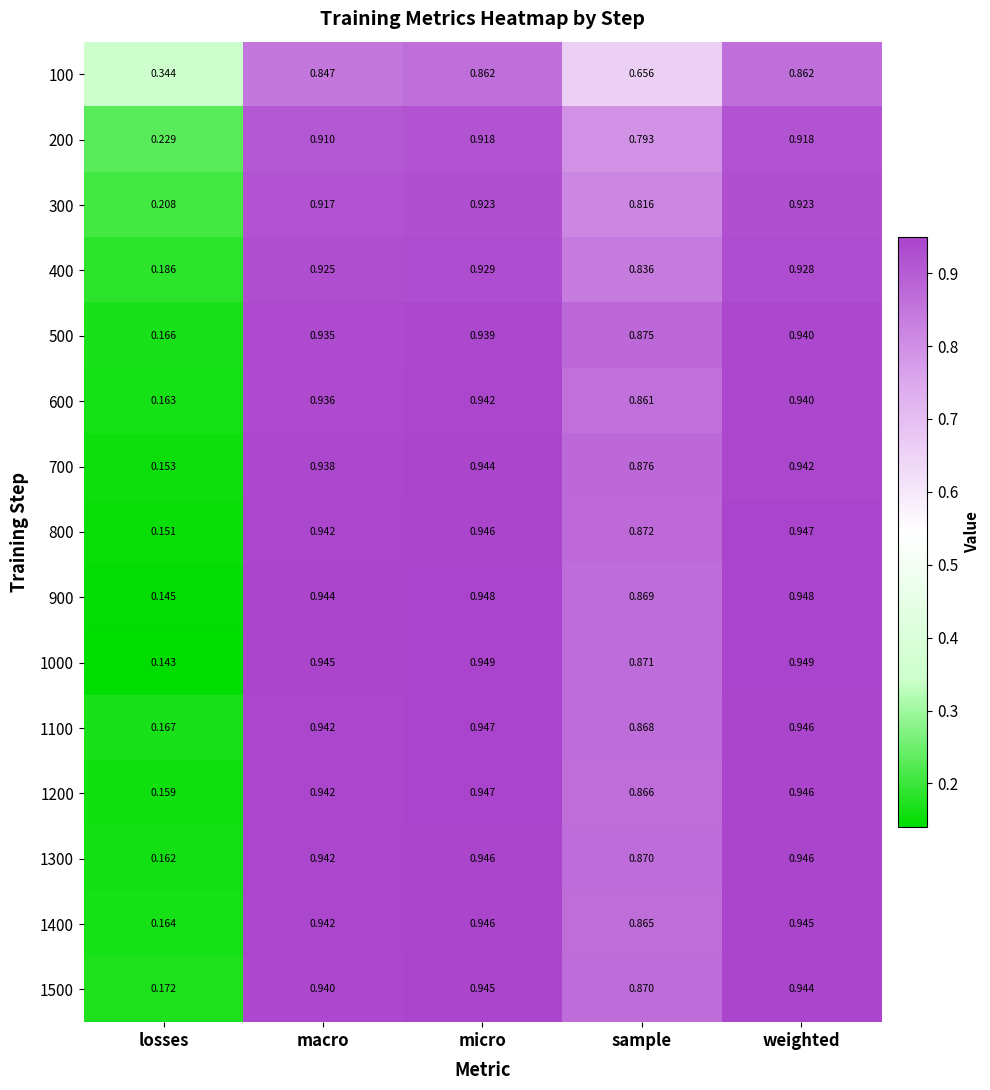

At which category does the chart reach its minimum across all series?

losses